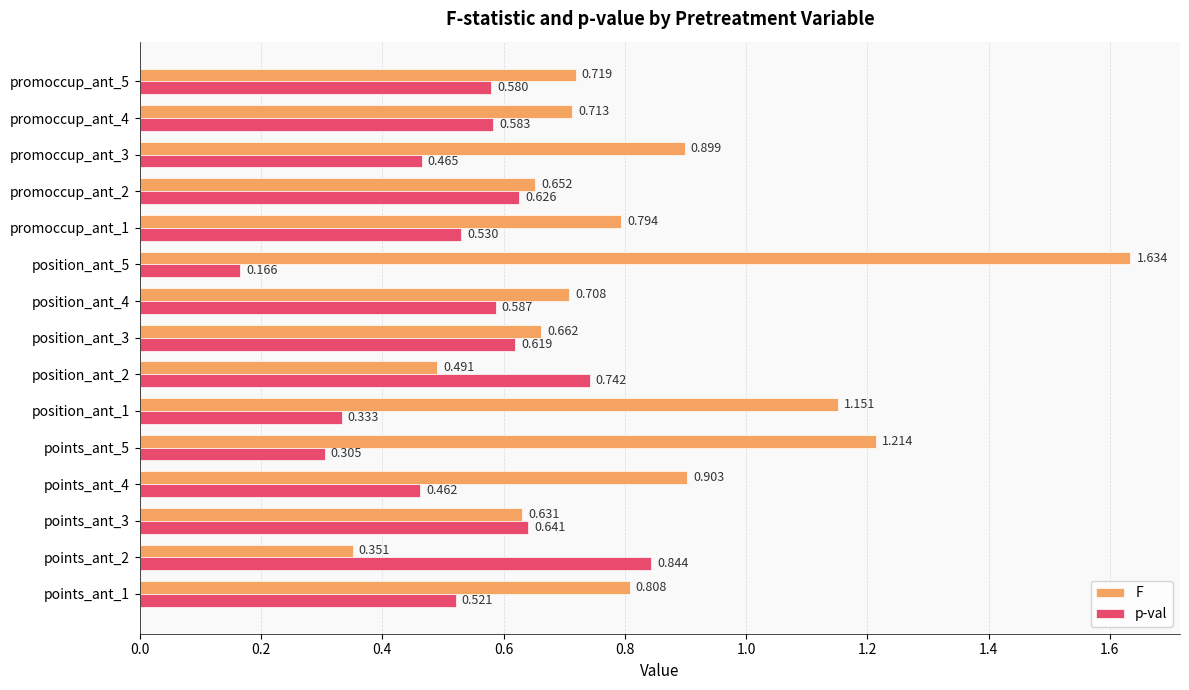

Is the value of F at position_ant_2 greater than the value of p-val at position_ant_4?

No